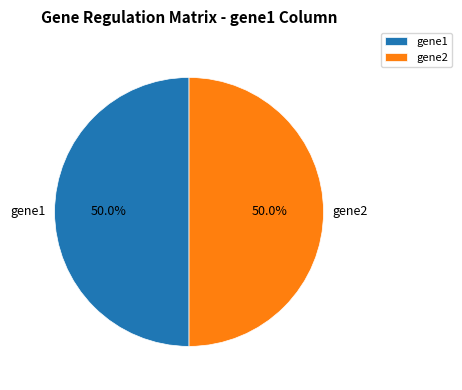

What is the ratio of the value at gene1 to the value at gene2?

1.0